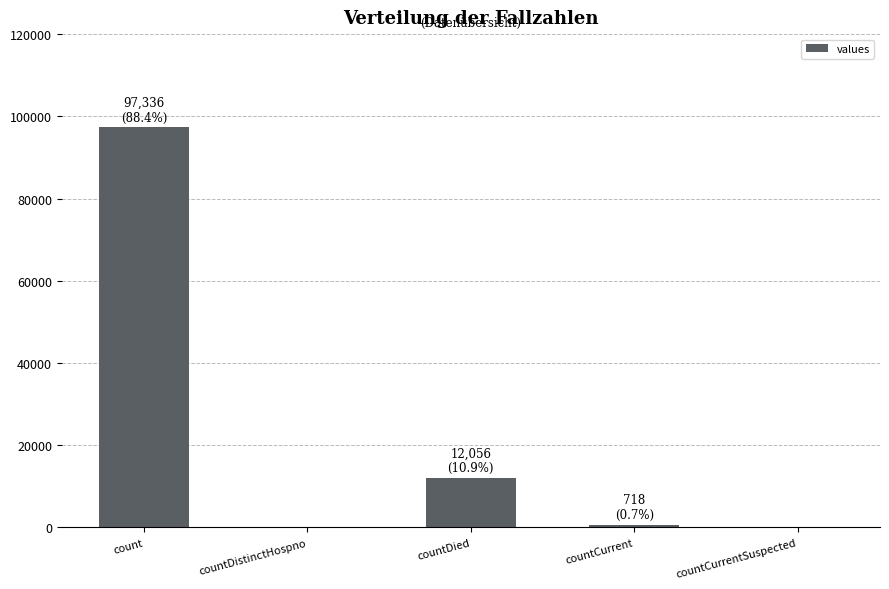

Count the number of categories in the chart.

5